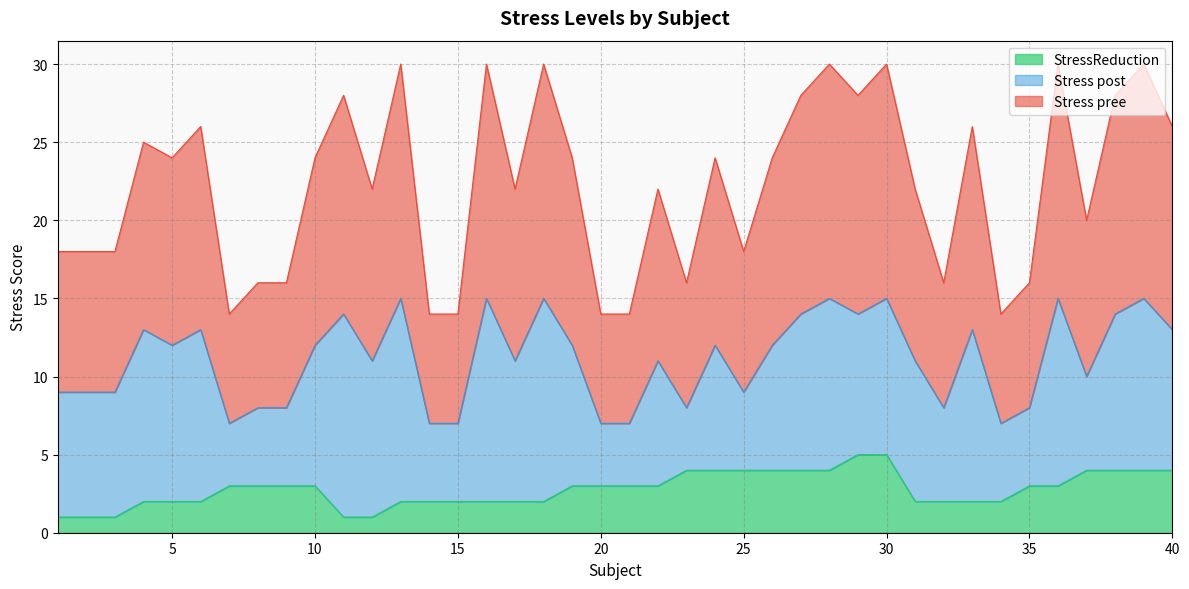

At which category does Stress pree reach its first local valley?

5